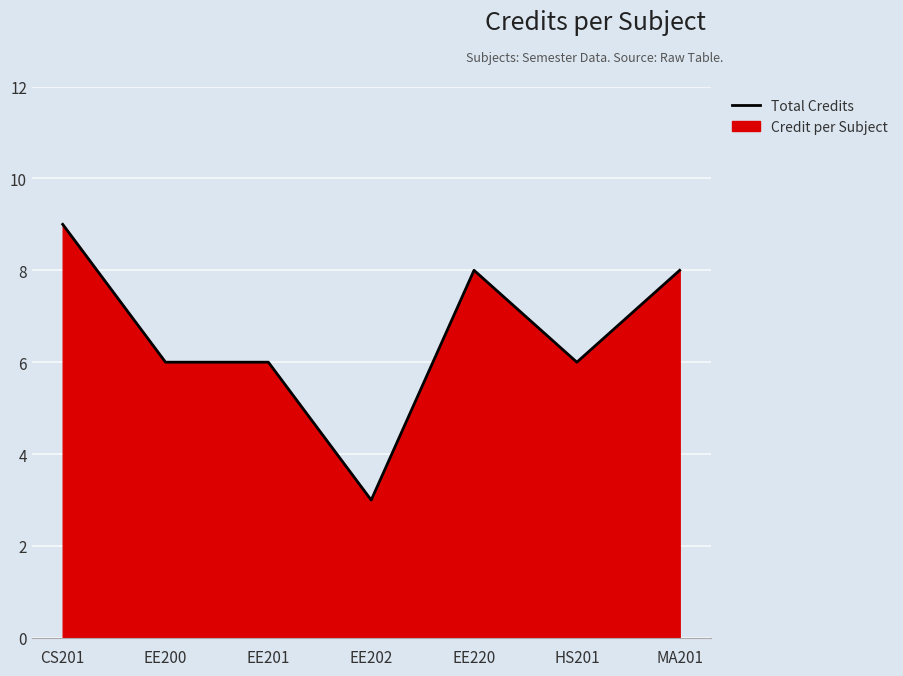

What is the sum of the values at HS201 and EE220?

14